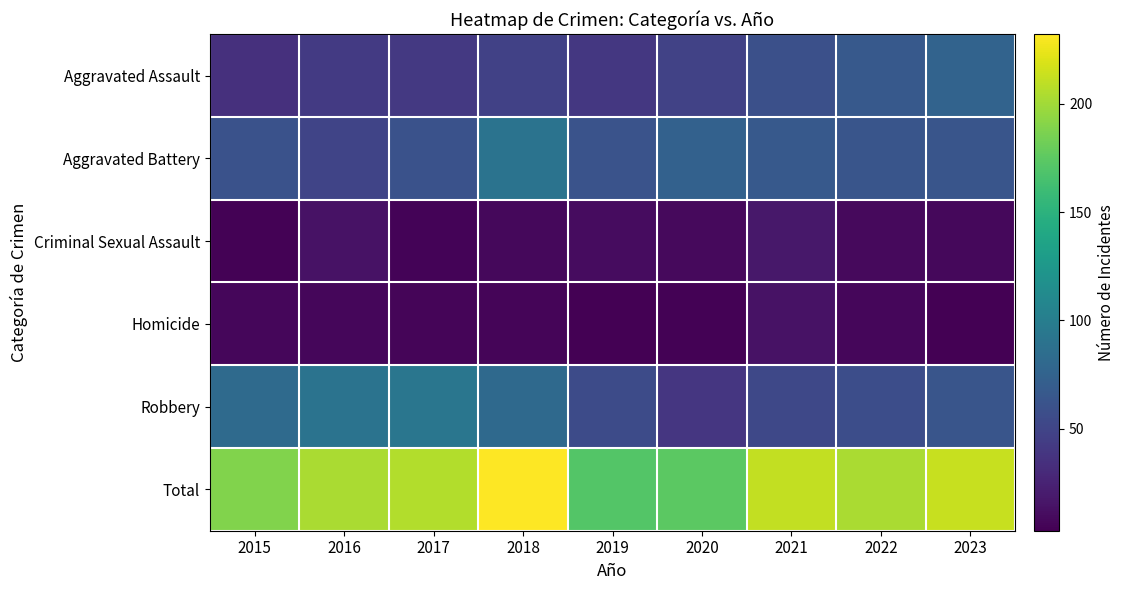

Which label corresponds to the largest value in the chart?

2018